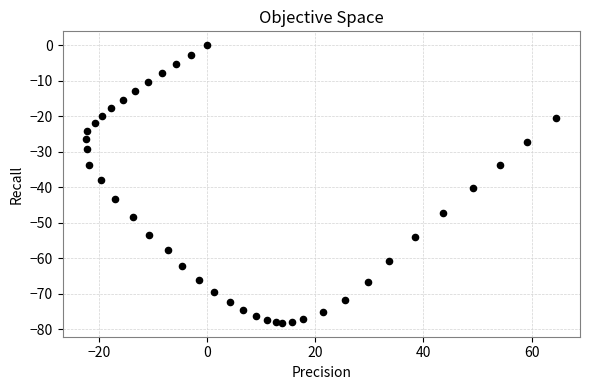

What is the range of Y values (max minus min)?

78.2